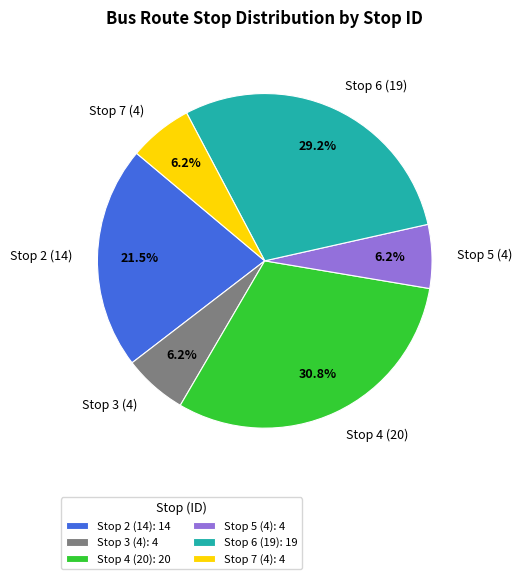

Does any single category account for the majority?

No